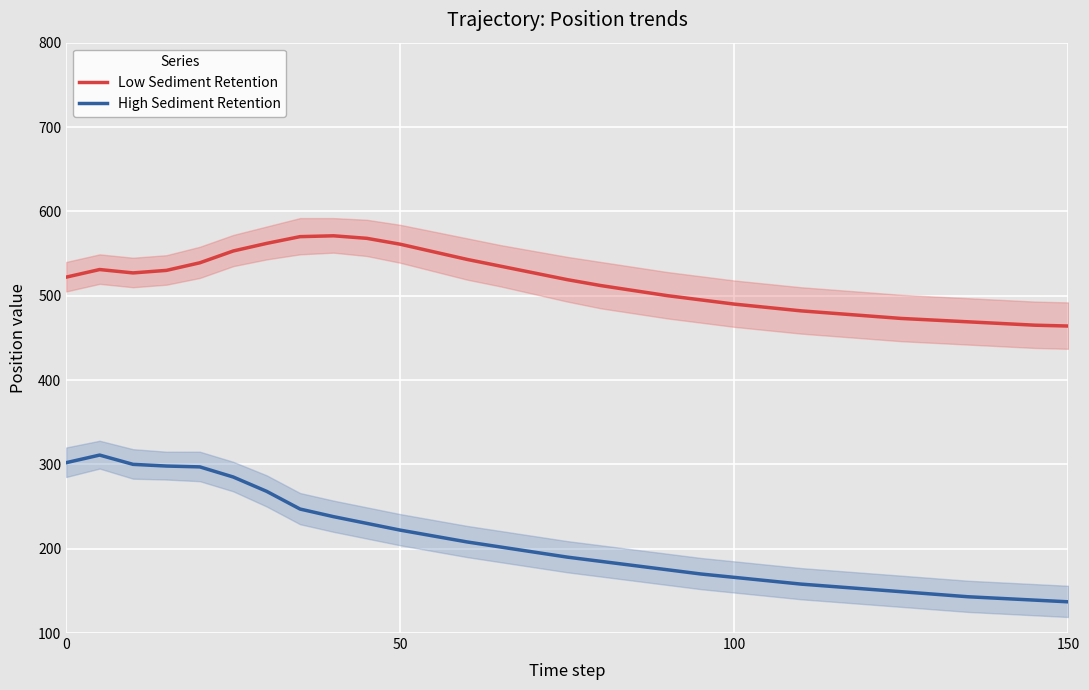

How many values in the Low Sediment Retention series exceed 519?

15